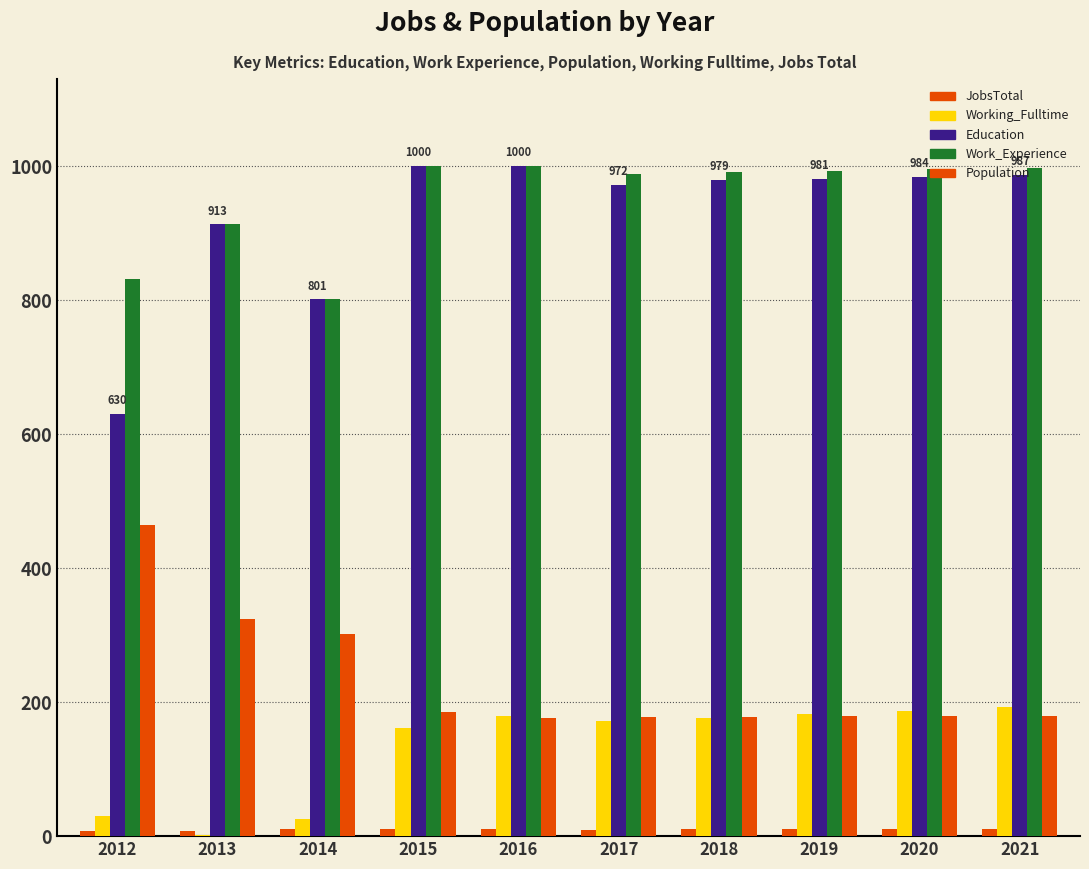

At how many categories does at least one series exceed 345?

10